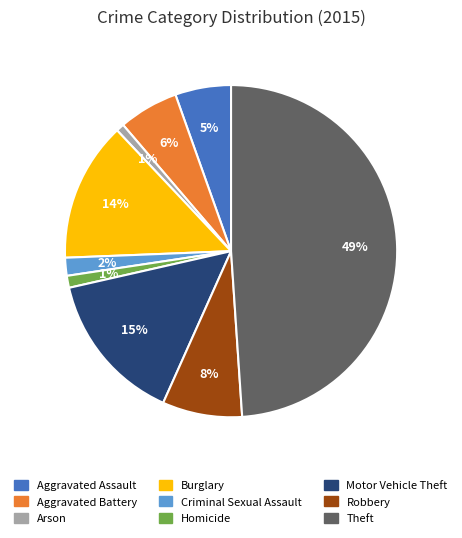

What is the largest slice in the pie chart?

Theft